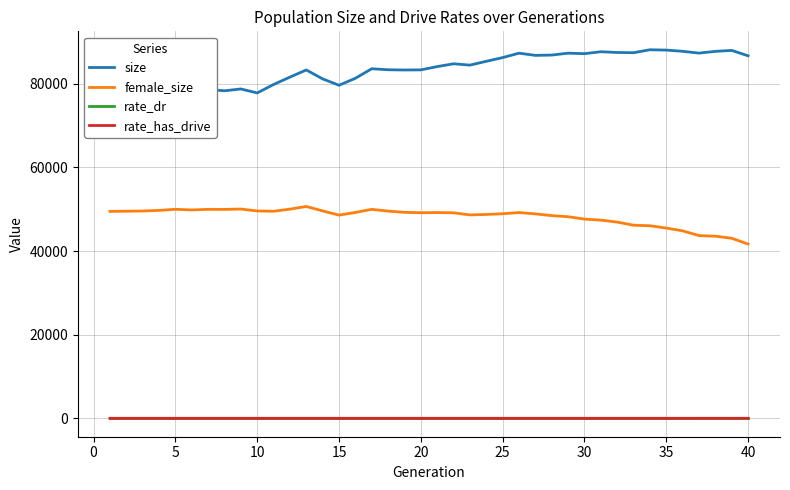

True or false: rate_has_drive and female_size intersect in this chart.

False